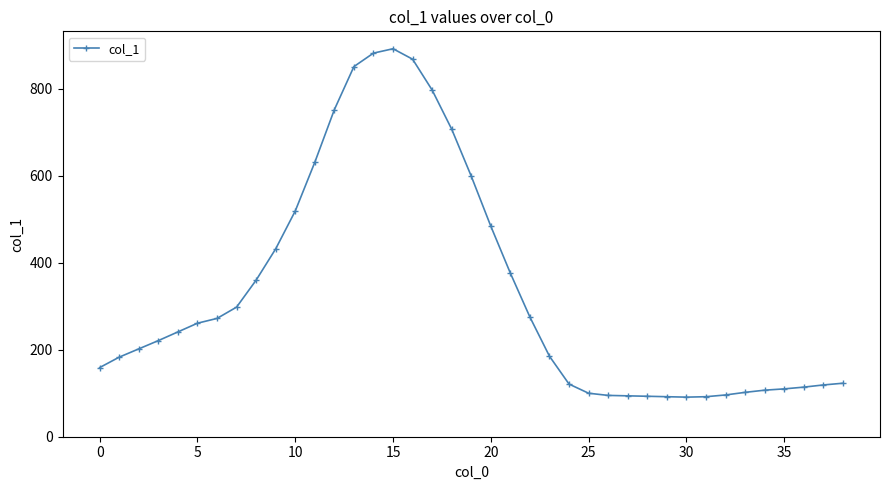

What is the greatest value displayed?

892